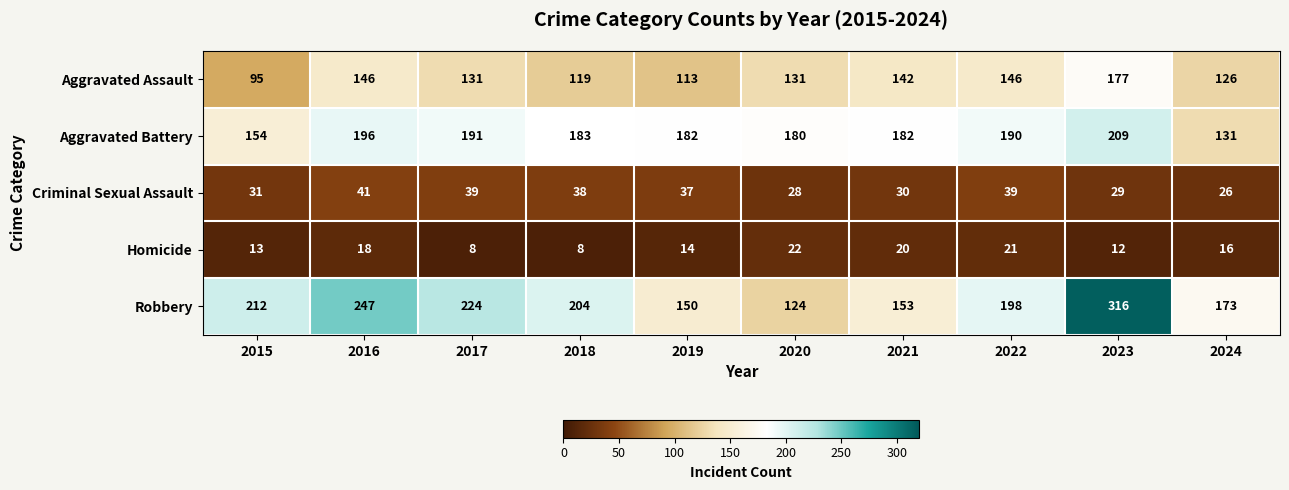

Rank the series by their maximum value, from highest to lowest.

Robbery, Aggravated Battery, Aggravated Assault, Criminal Sexual Assault, Homicide